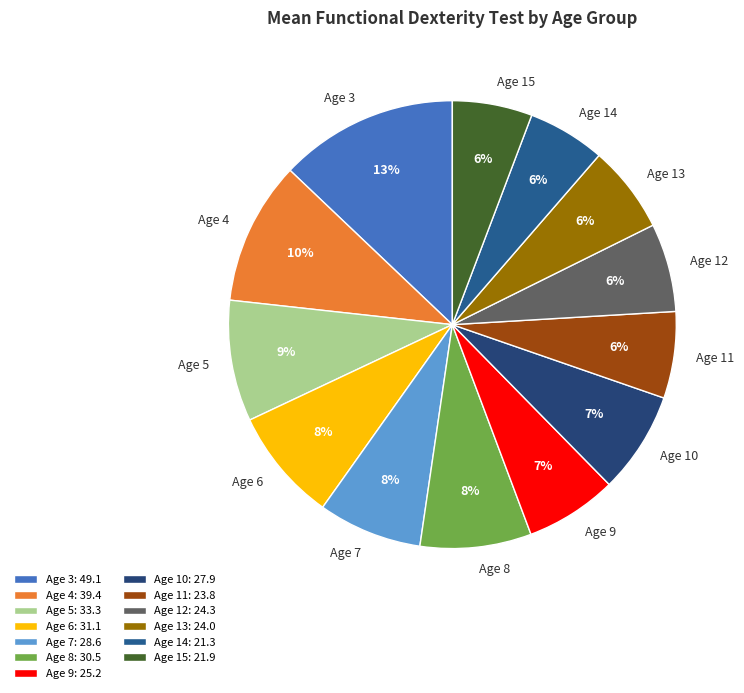

Is Age 13 the majority of the pie?

No